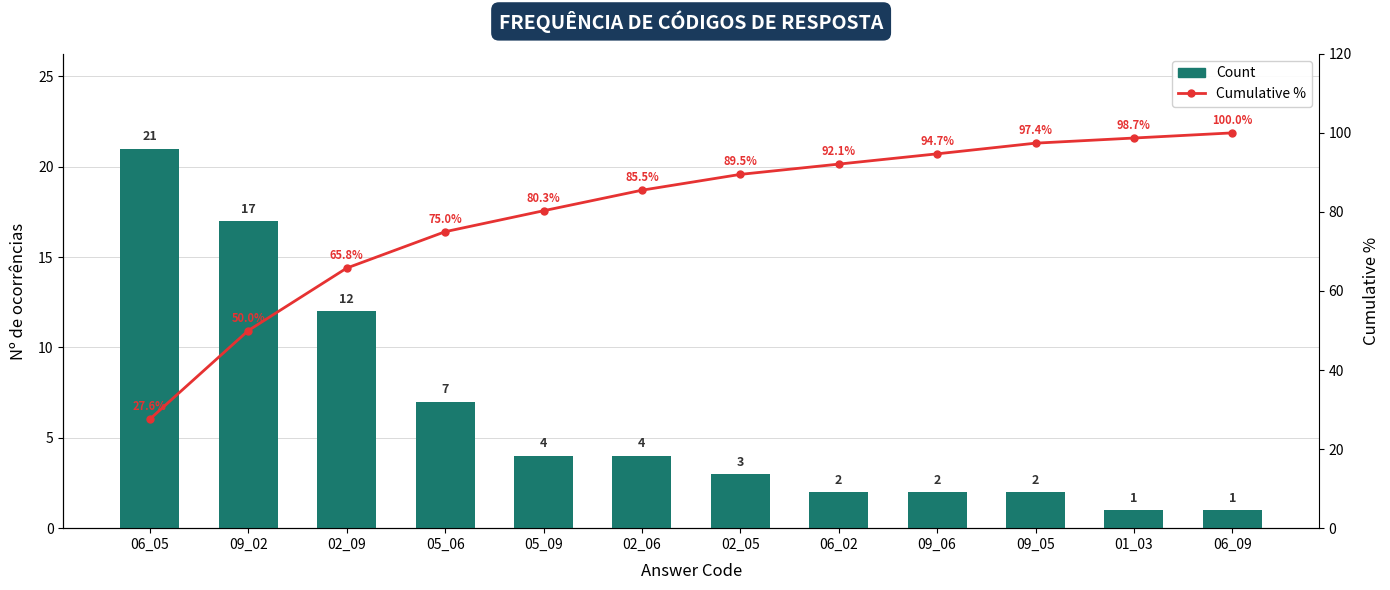

Reading right to left, list all the values displayed in this chart.

Count: 06_09=1.0	01_03=1.0	09_05=2.0	09_06=2.0	06_02=2.0	02_05=3.0	02_06=4.0	05_09=4.0	05_06=7.0	02_09=12.0	09_02=17.0	06_05=21.0
Cumulative %: 06_09=100.0	01_03=98.7	09_05=97.4	09_06=94.7	06_02=92.1	02_05=89.5	02_06=85.5	05_09=80.3	05_06=75.0	02_09=65.8	09_02=50.0	06_05=27.6